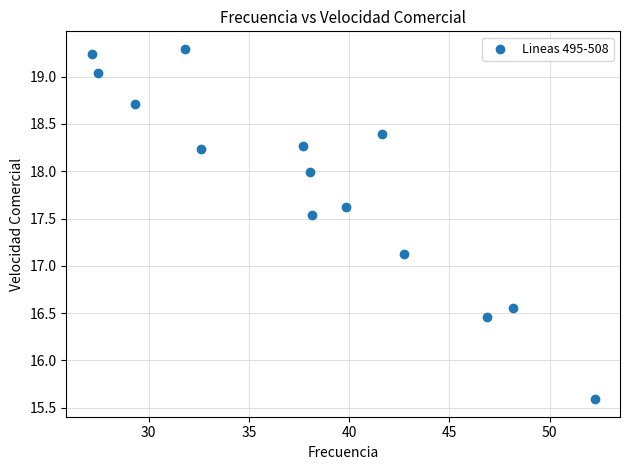

What Y value in the scatter plot is closest to 17?

17.1